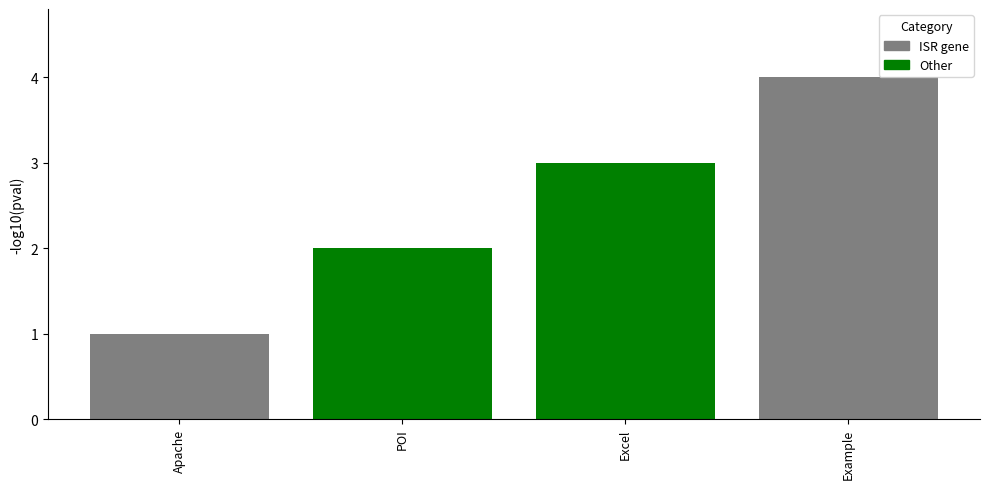

Rank the categories by value from highest to lowest.

Example, Excel, POI, Apache